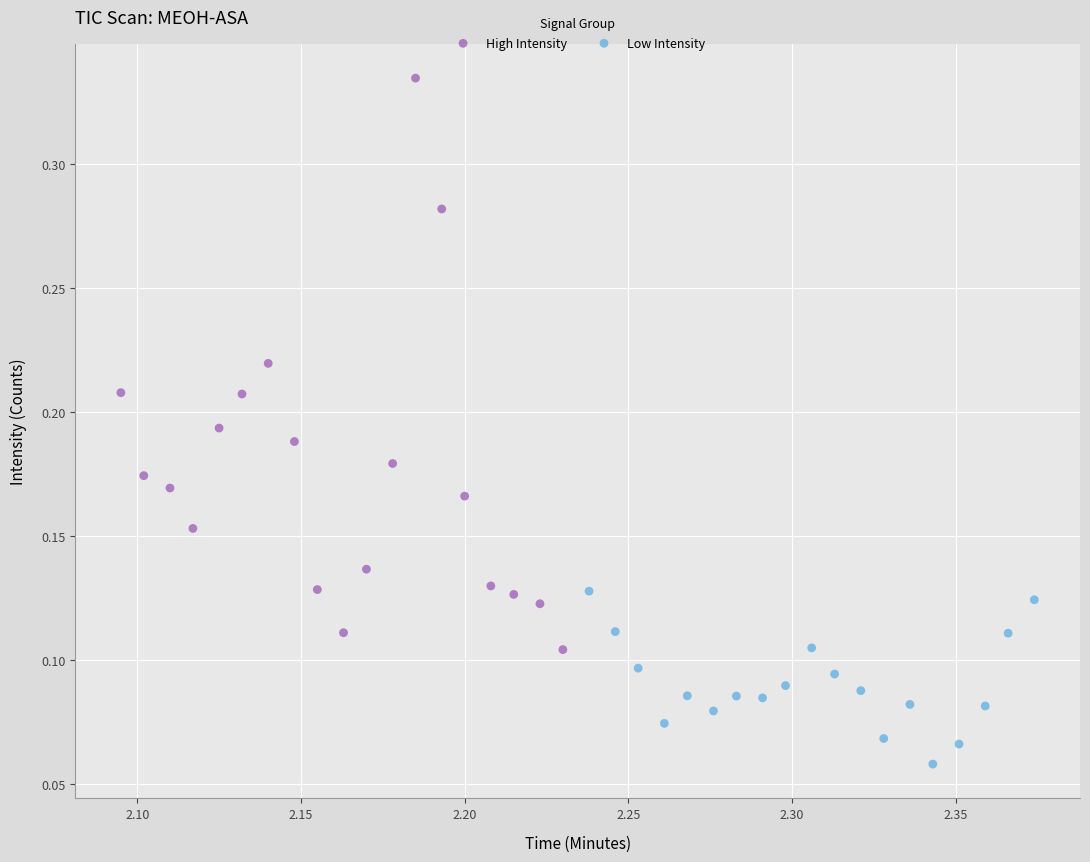

What are all the series names shown in the legend?

High Intensity, Low Intensity